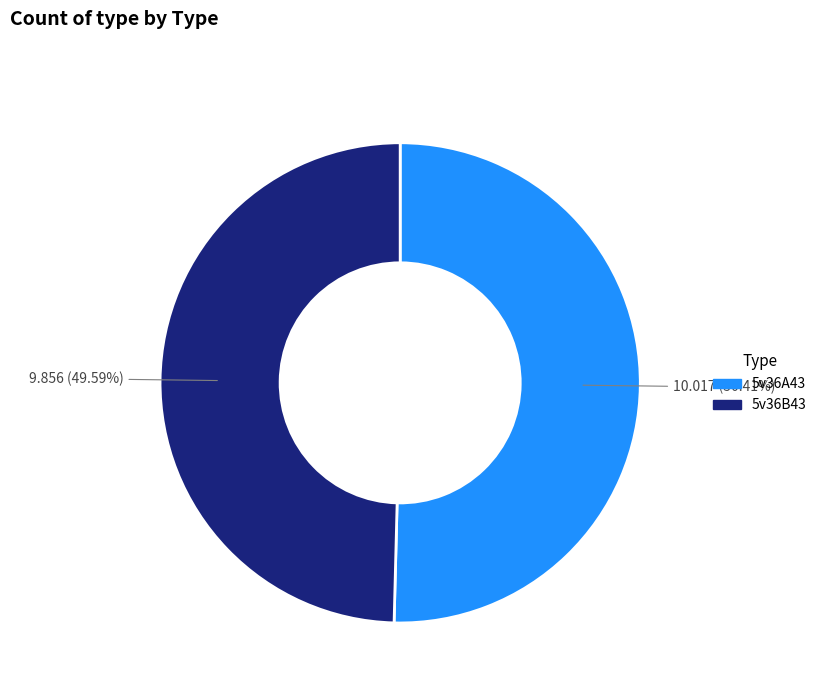

What percentage is the 5v36A43 slice, to the nearest percent?

50%